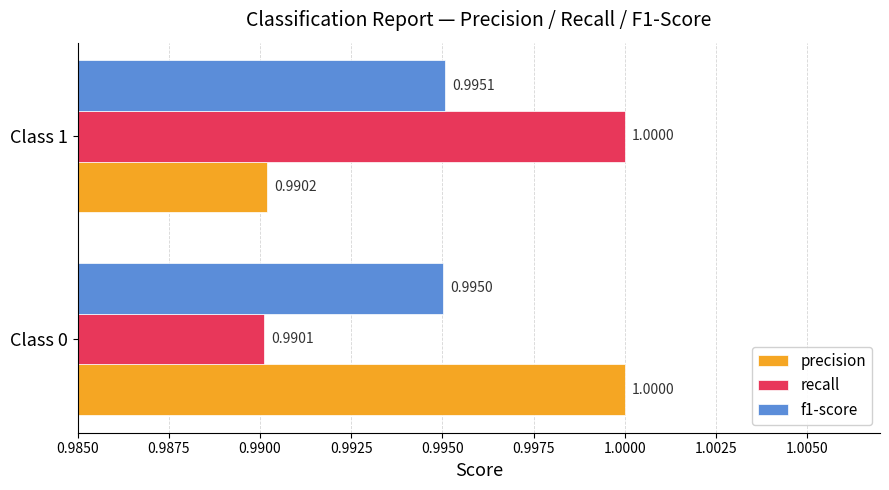

What is the sum of all precision values?

2.0